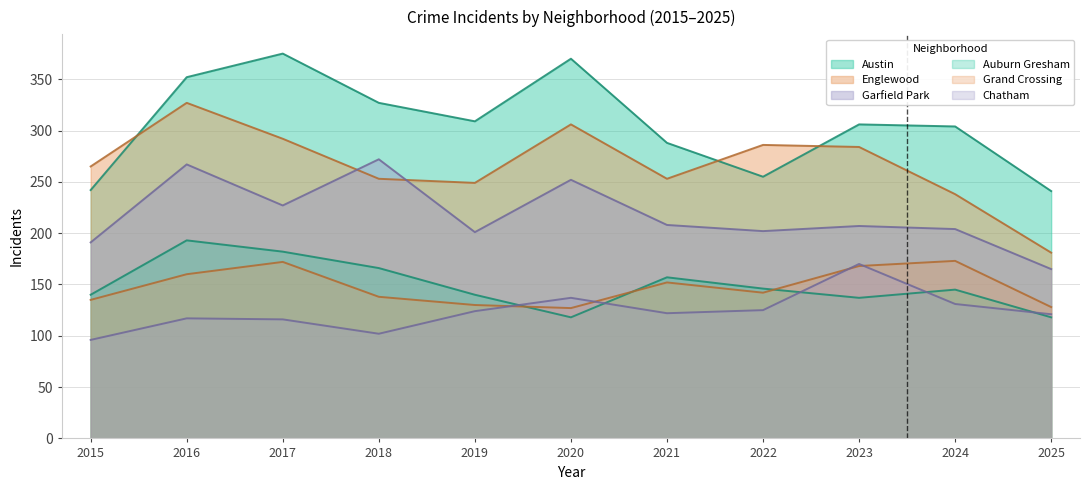

What is the value of the Auburn Gresham point at the 8th from the left?

146